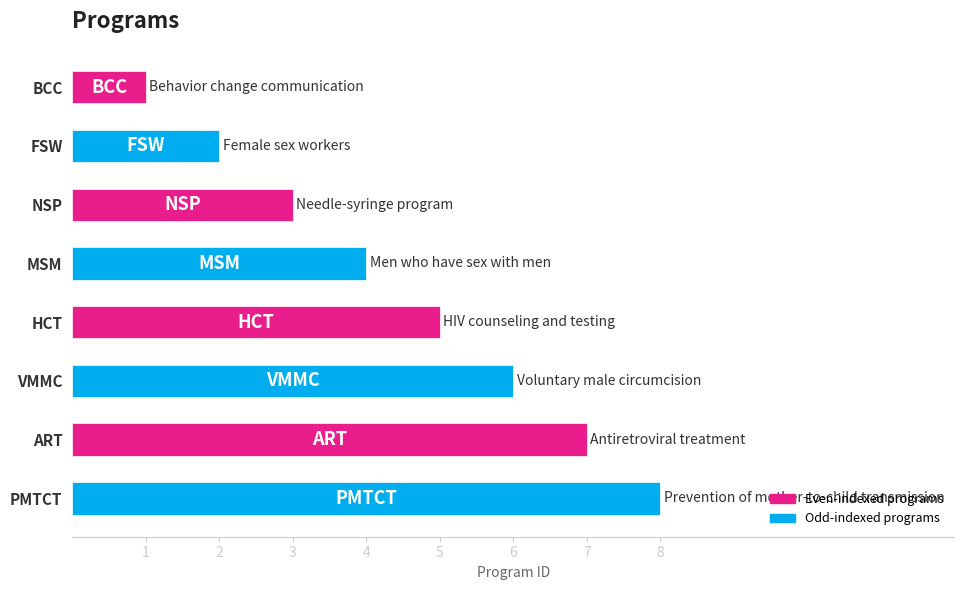

List the labels in order of value, largest first.

PMTCT, ART, VMMC, HCT, MSM, NSP, FSW, BCC